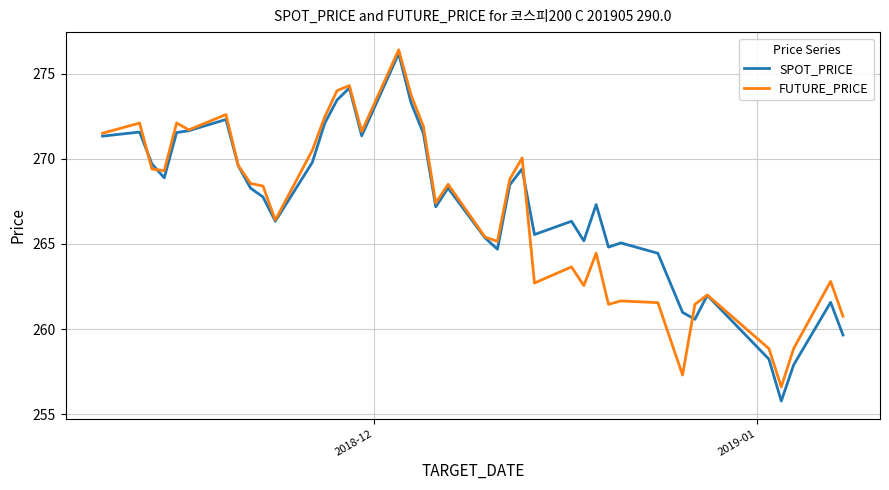

What is the greatest value displayed?

276.4